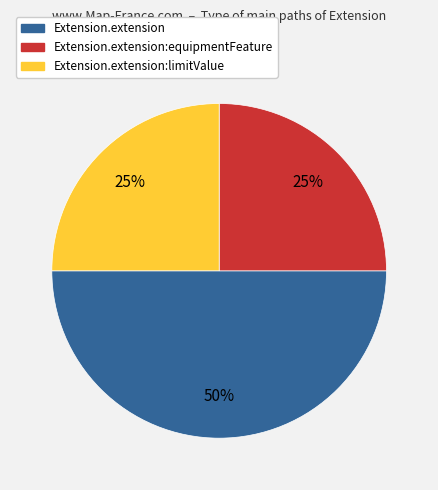

To the nearest percent, what is the difference between the largest and smallest slice percentages?

25%